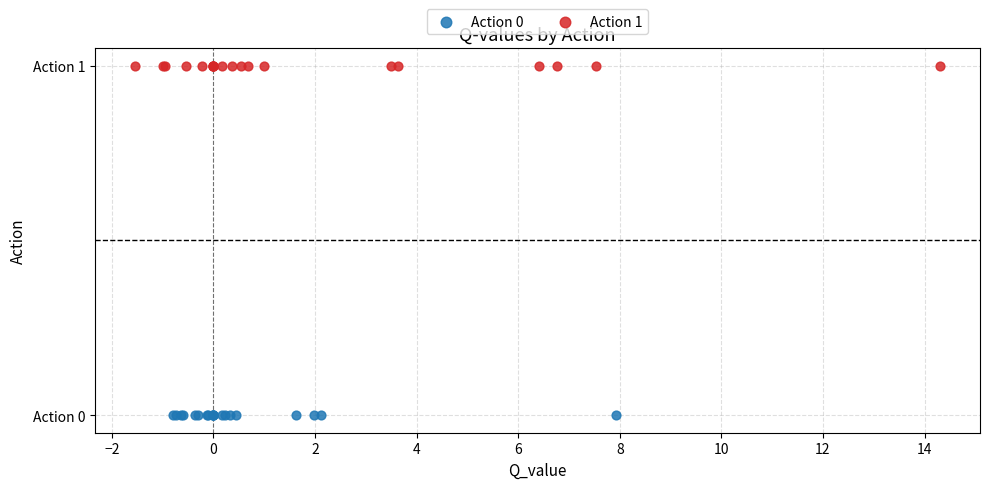

What are all the series names shown in the legend?

Action 0, Action 1